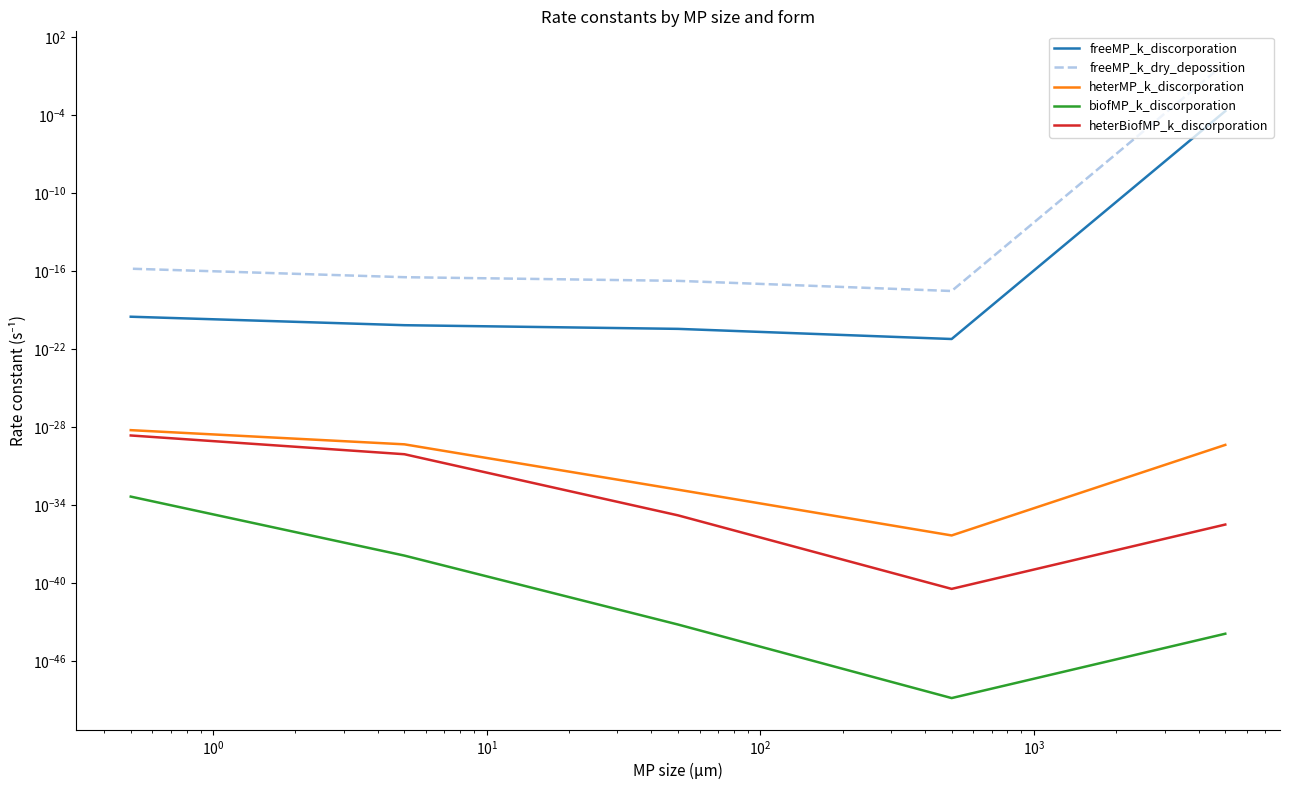

What are all the series names shown in the legend?

freeMP_k_discorporation, freeMP_k_dry_depossition, heterMP_k_discorporation, biofMP_k_discorporation, heterBiofMP_k_discorporation